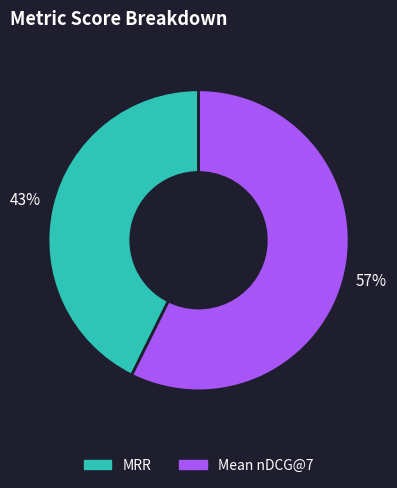

To the nearest percent, what portion does Mean nDCG@7 represent?

57%